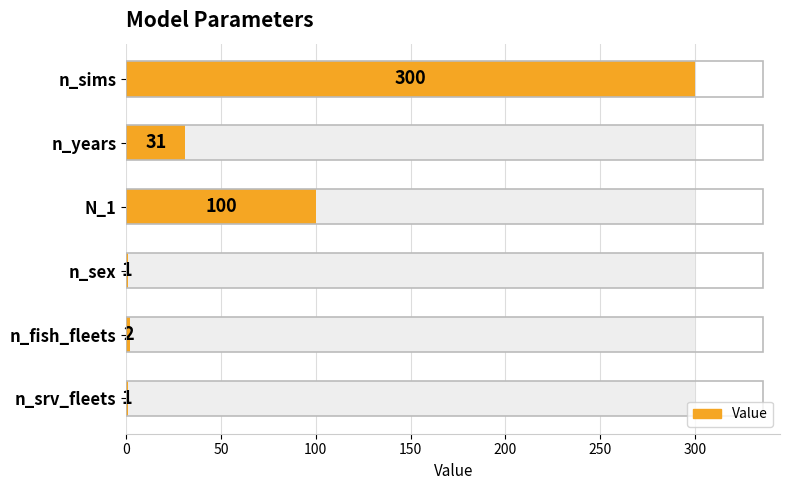

Is it true that the value at N_1 is 100?

True